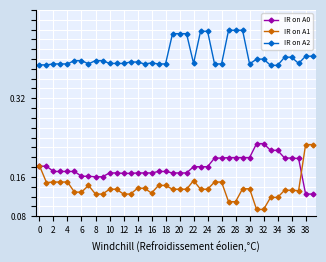

How many IR on A1 values are between 0 and 1?

40